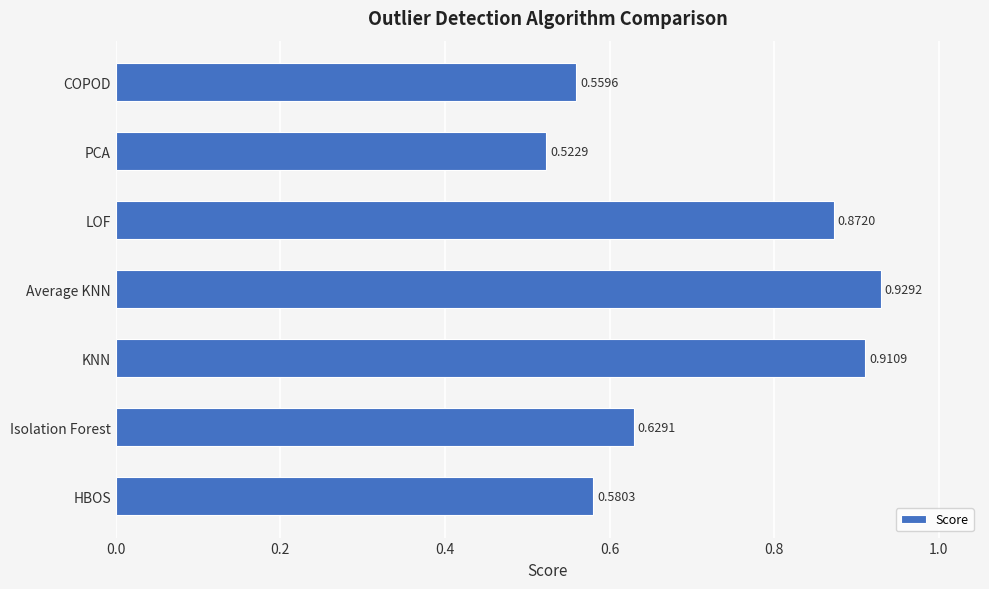

How many bars are there in total?

7